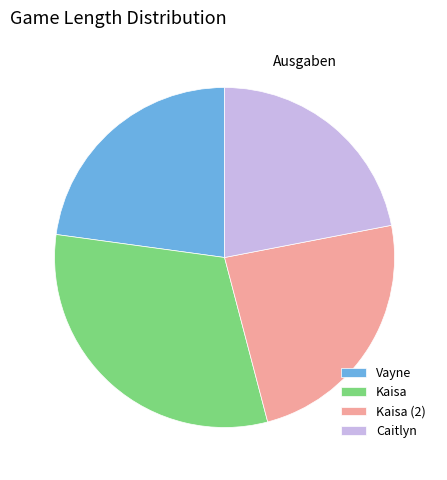

Rank the categories by value from lowest to highest.

Caitlyn, Vayne, Kaisa (2), Kaisa